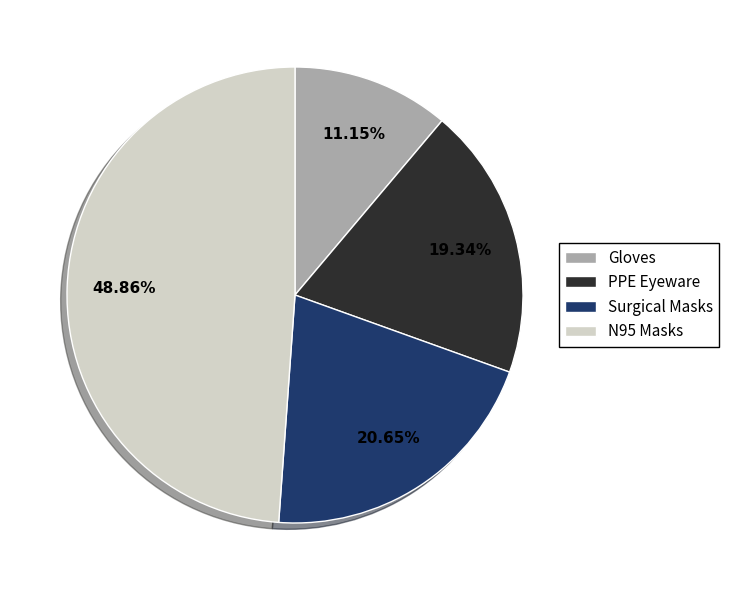

Is the sum of N95 Masks and Surgical Masks greater than half?

Yes